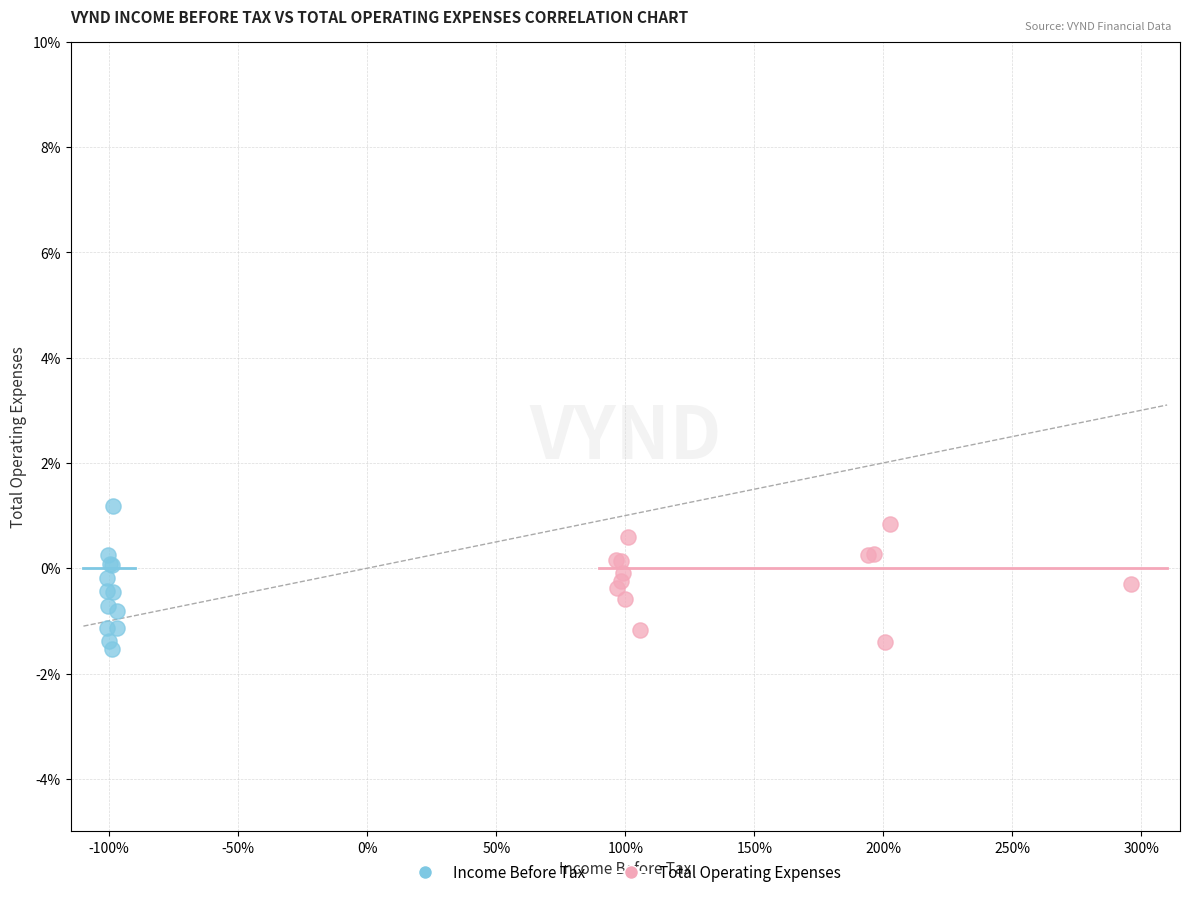

What are all the series names shown in the legend?

Income Before Tax, Total Operating Expenses